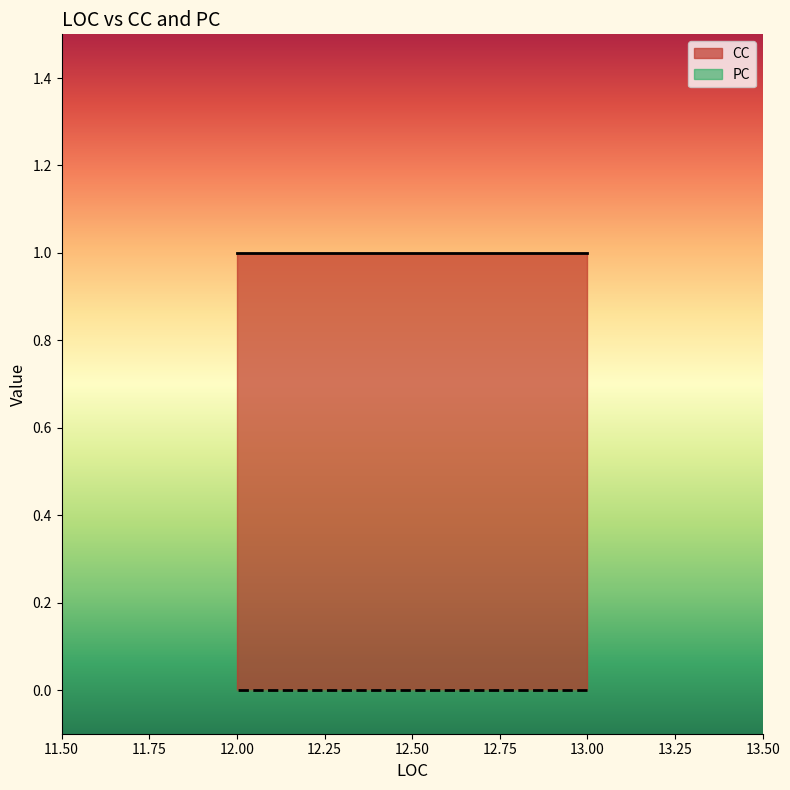

What are all the series names shown in the legend?

CC, PC